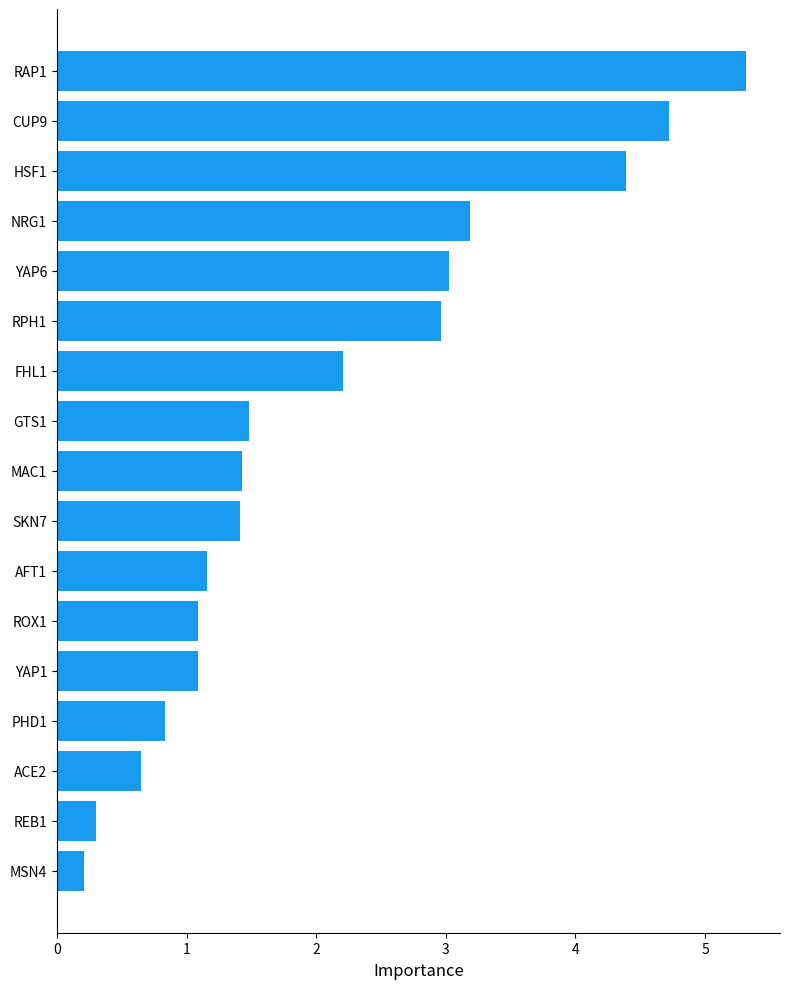

True or false: the data shows 1.5 at GTS1.

True